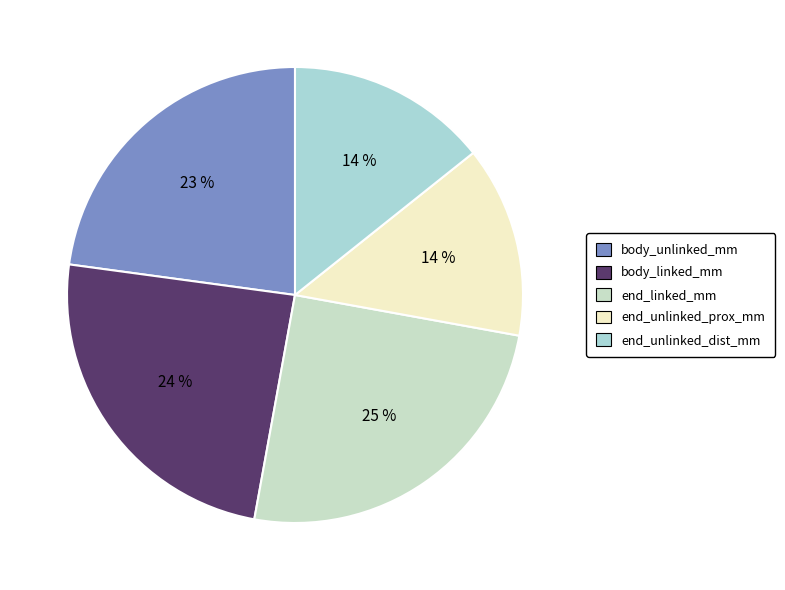

Is there a majority slice in this chart?

No